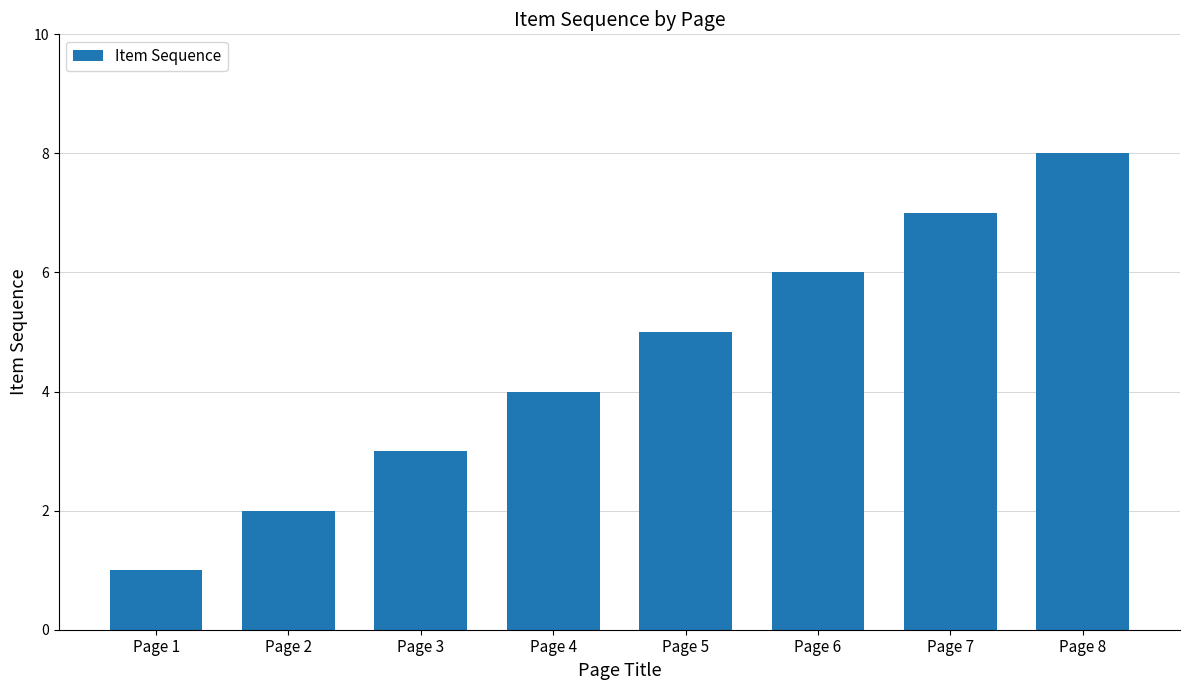

How many data points are less than 5?

4